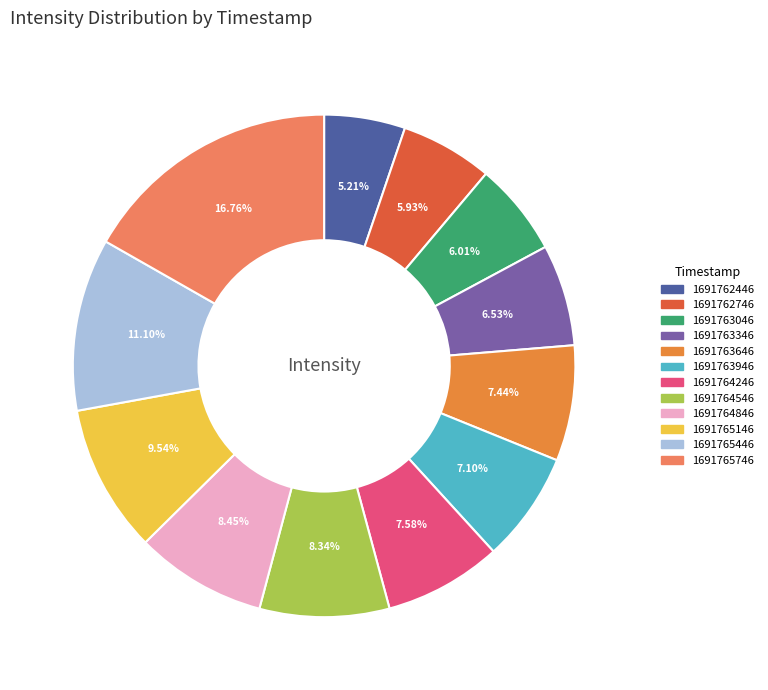

How many slices are in this pie chart?

12